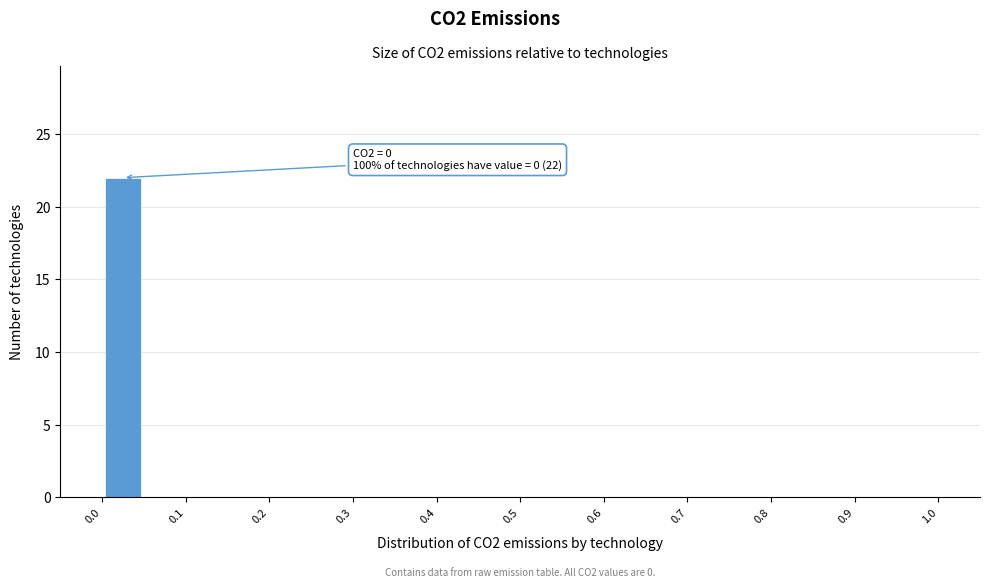

Which range on the x-axis has the tallest bar?

0.00 to 0.05